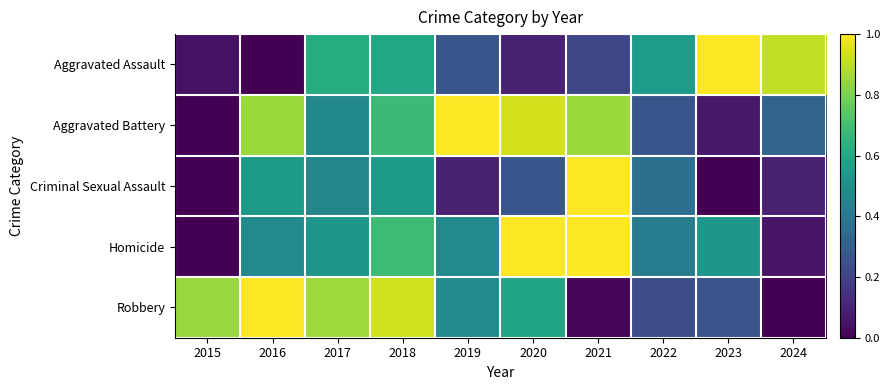

Count the number of categories in the chart.

10